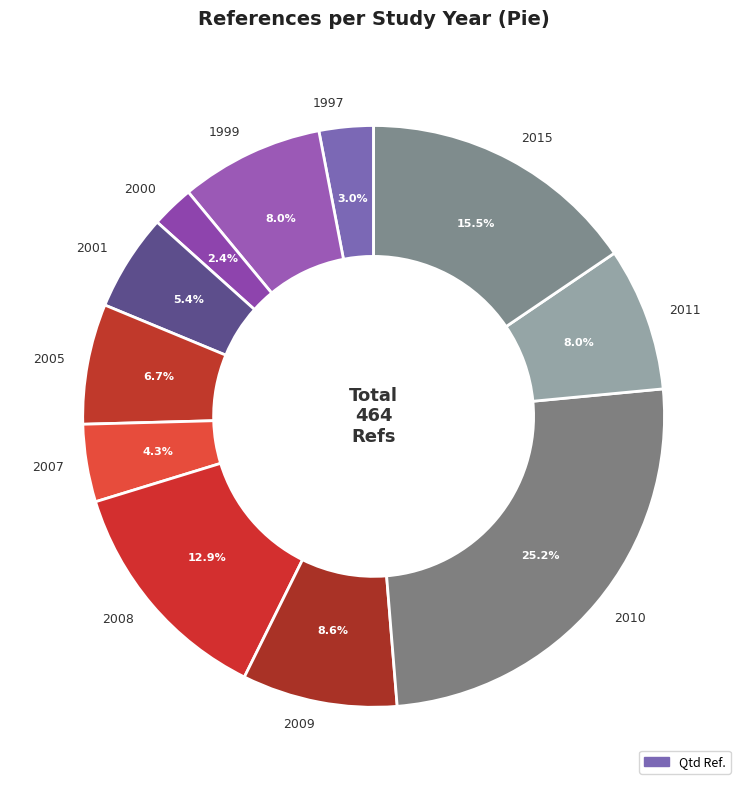

Is there a majority slice in this chart?

No